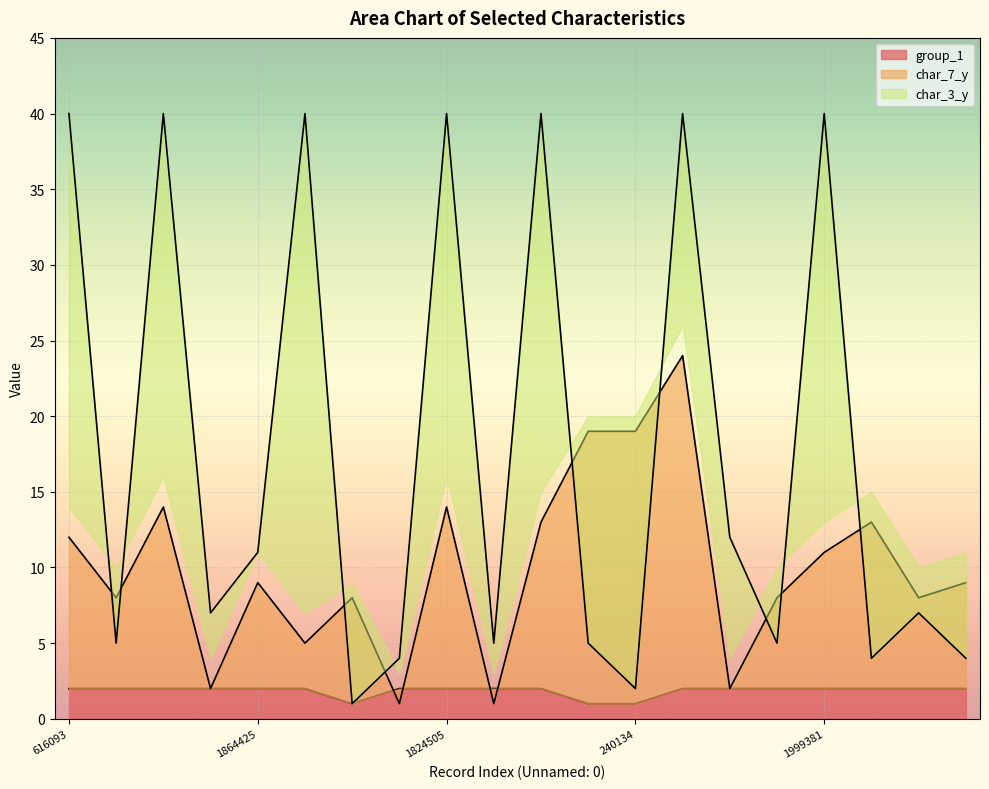

True or false: char_7_y has a value of 14 at 1824505.

True